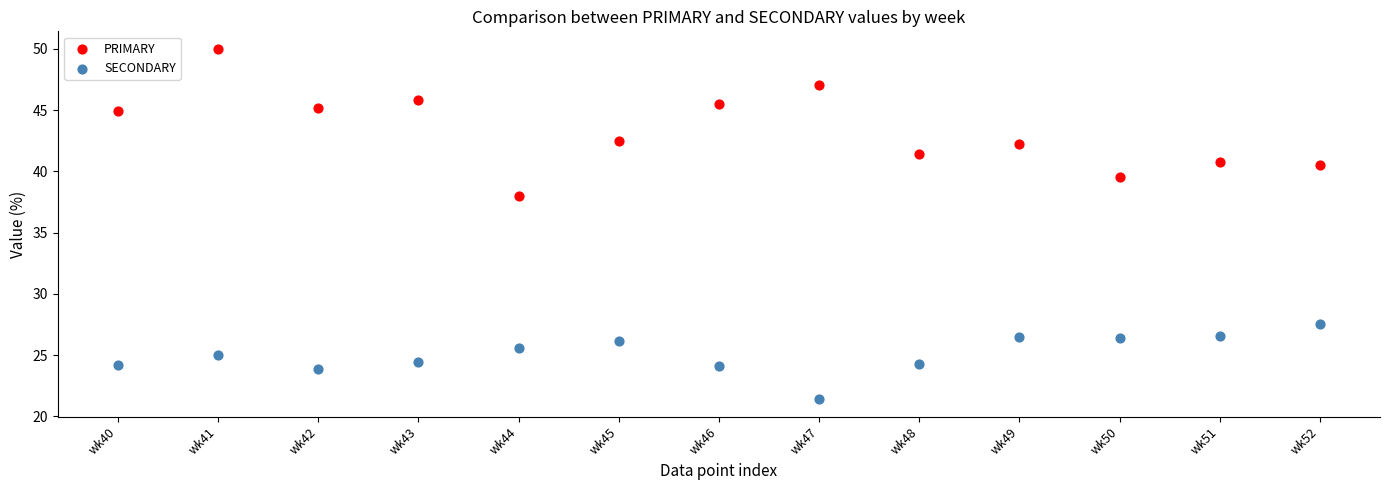

Which series has the widest spread of Y values?

PRIMARY